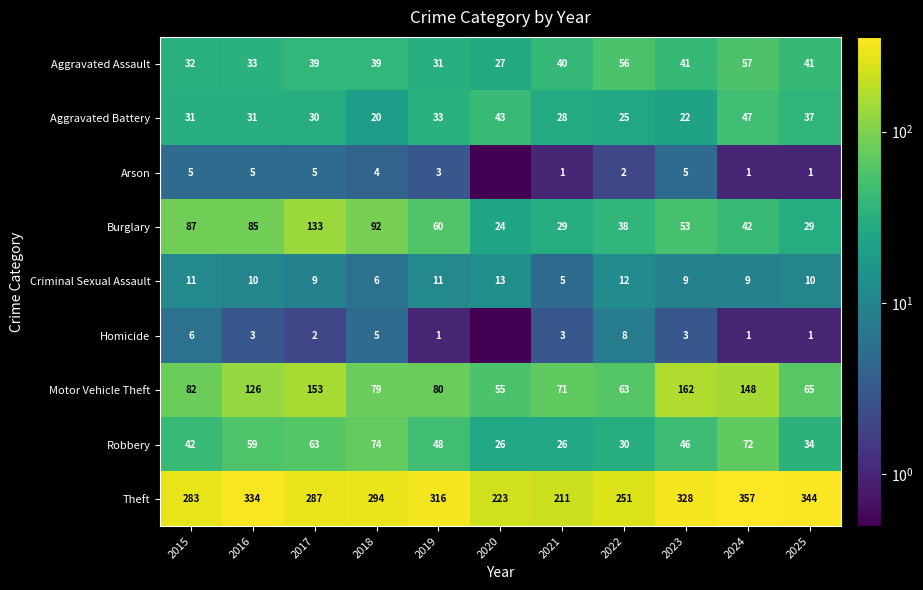

At which category does the chart reach its peak across all series?

2024